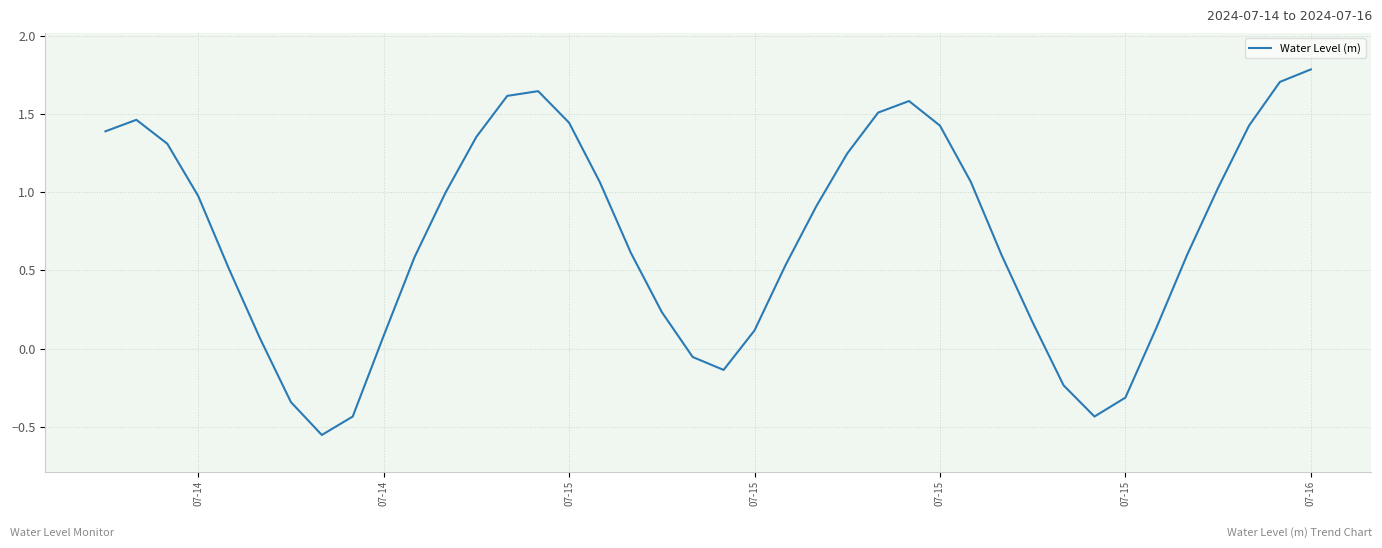

What is the greatest value displayed?

1.8